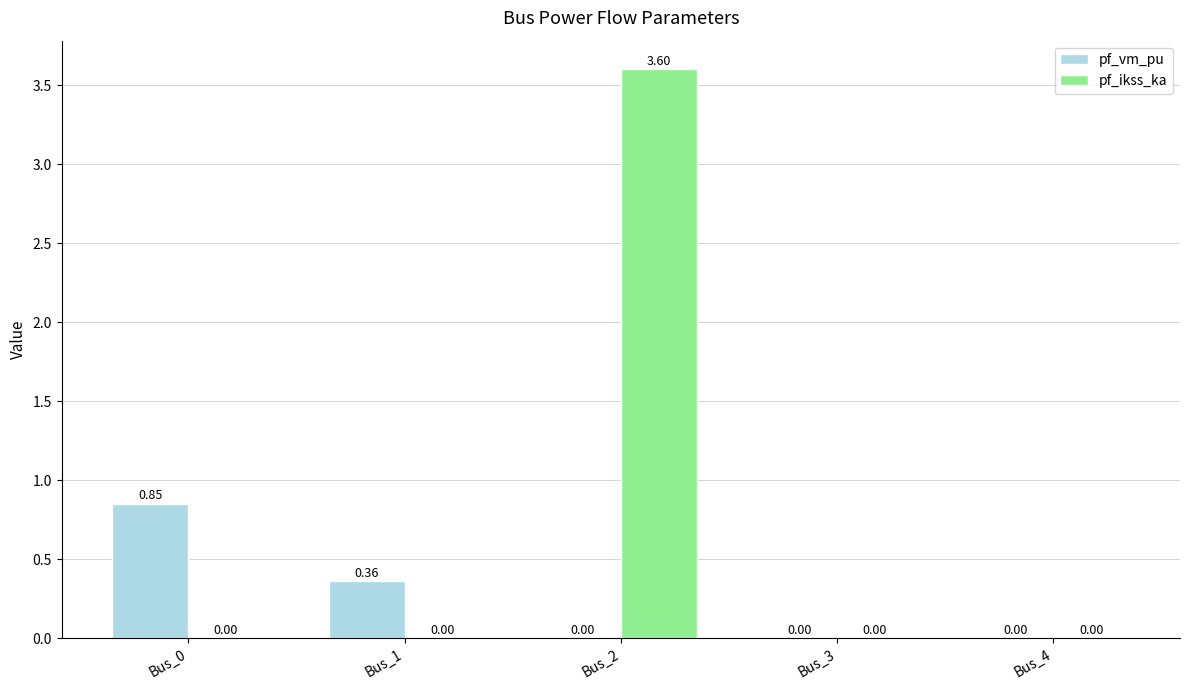

At which category is the sum across all series the highest?

Bus_2